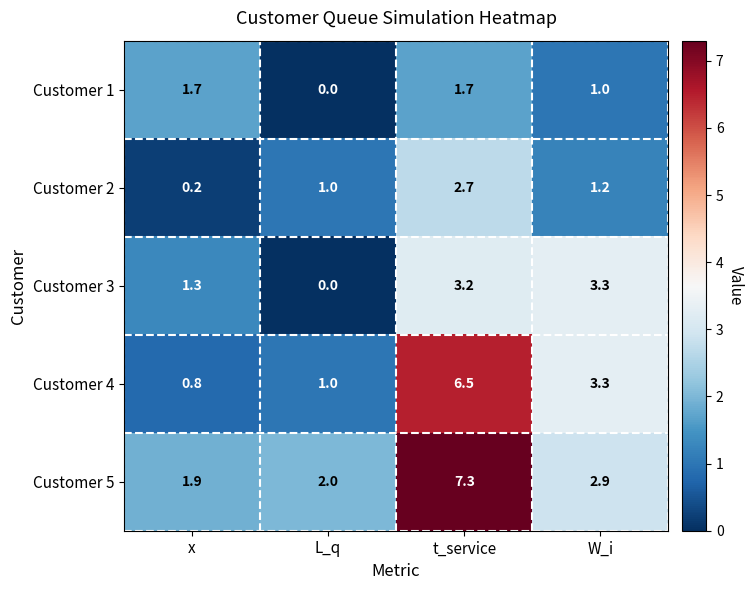

What is the total value across all series at W_i?

11.7